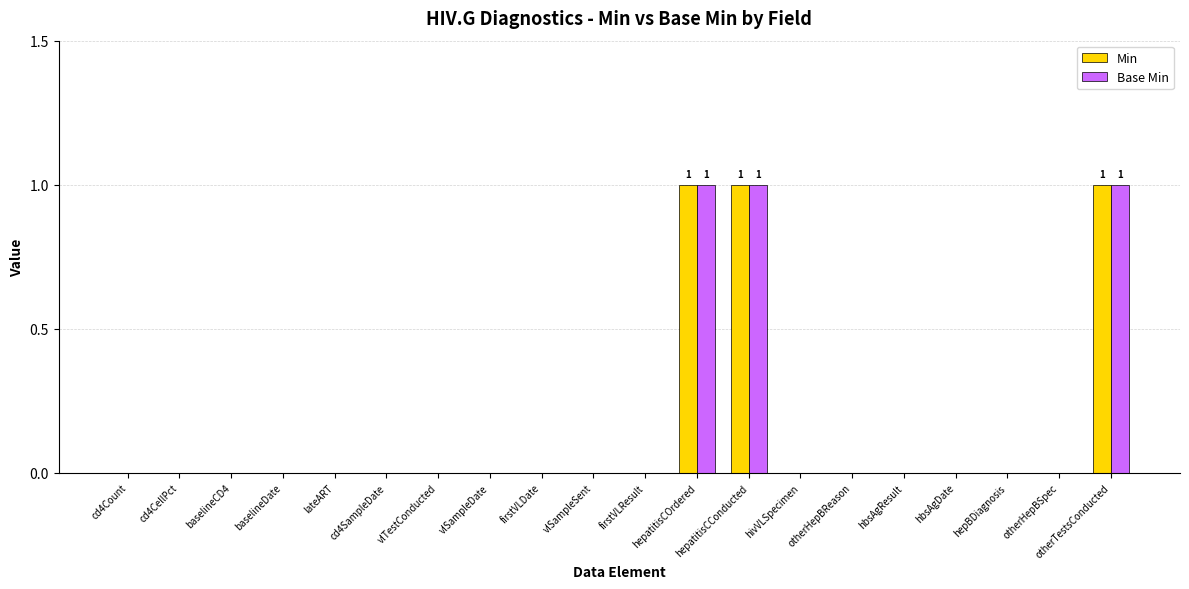

Read the Base Min value at hepatitisCConducted.

1